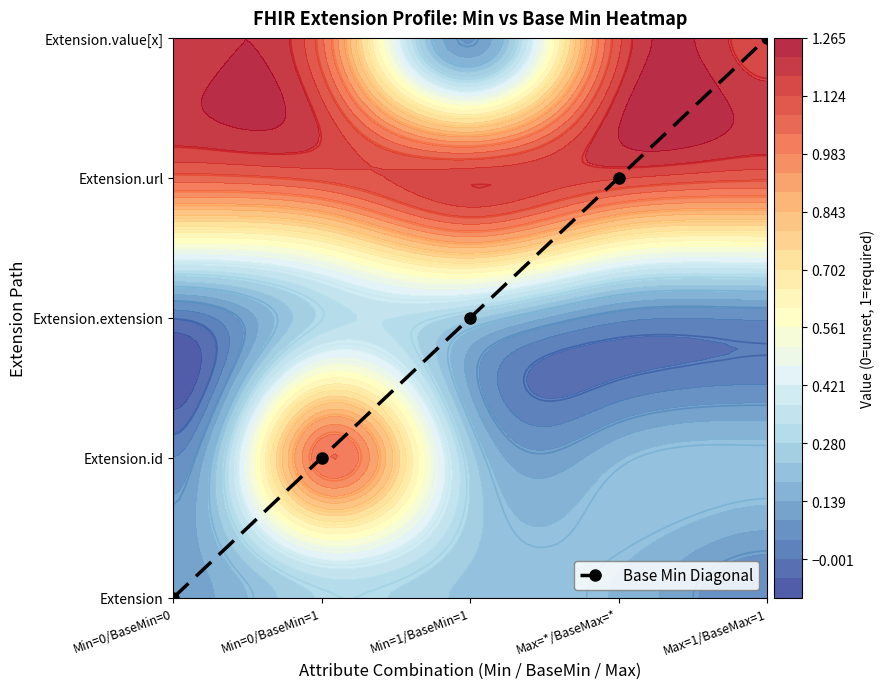

Approximately how many times larger is the value at Max=*/BaseMax=* compared to Min=1/BaseMin=1?

1.5